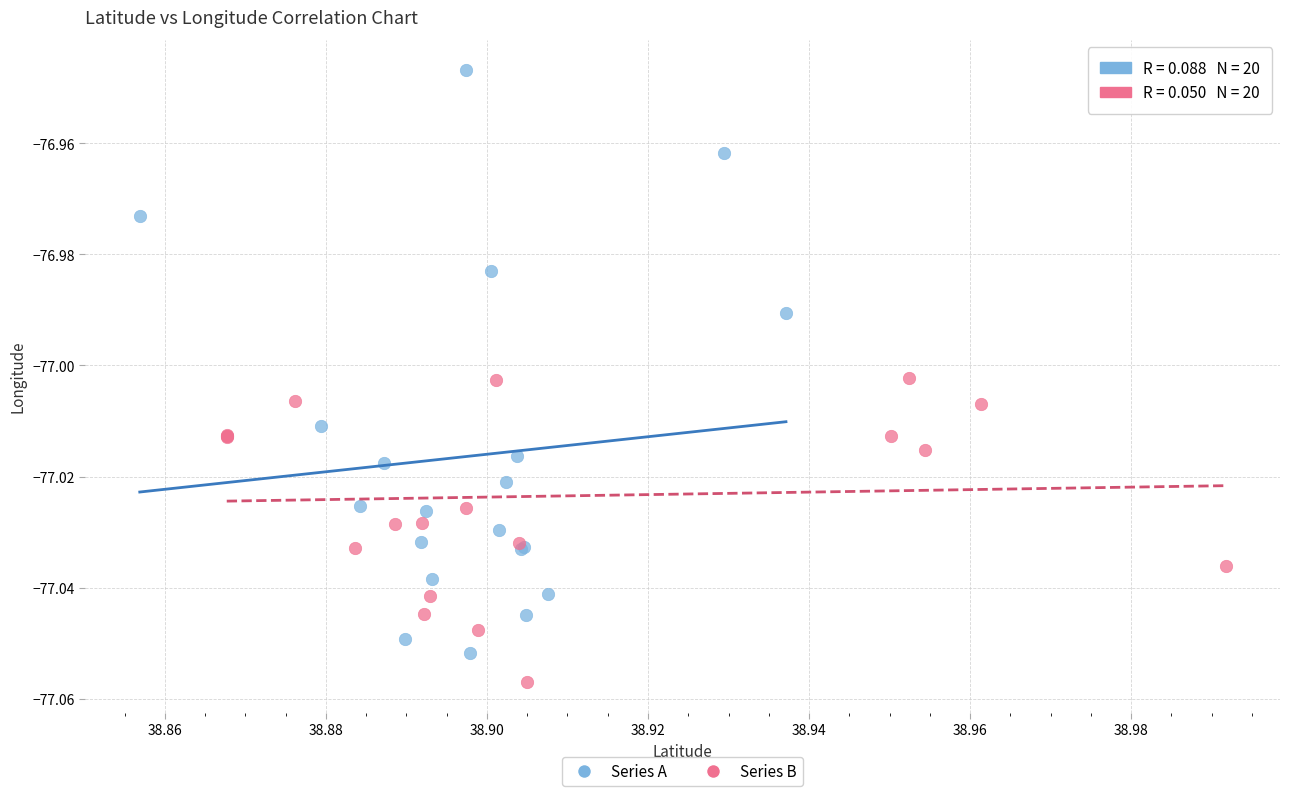

Which series contains the highest Y value?

Series A